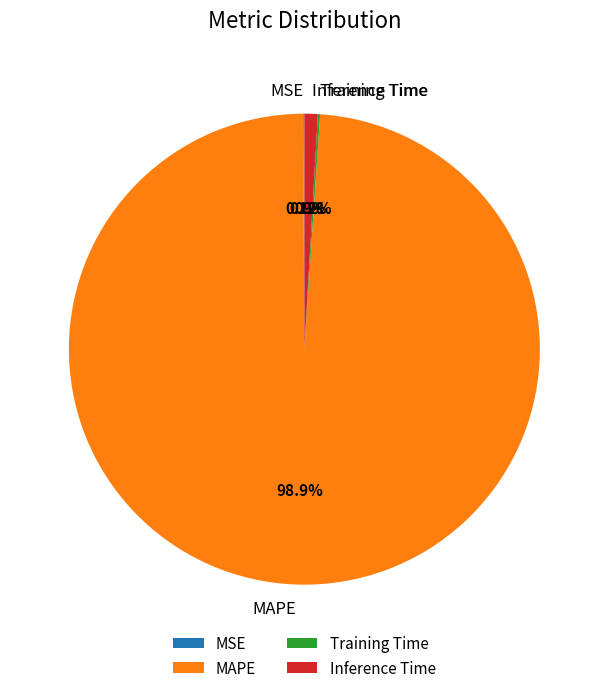

The MAPE slice represents 99% of the pie. True or false?

True